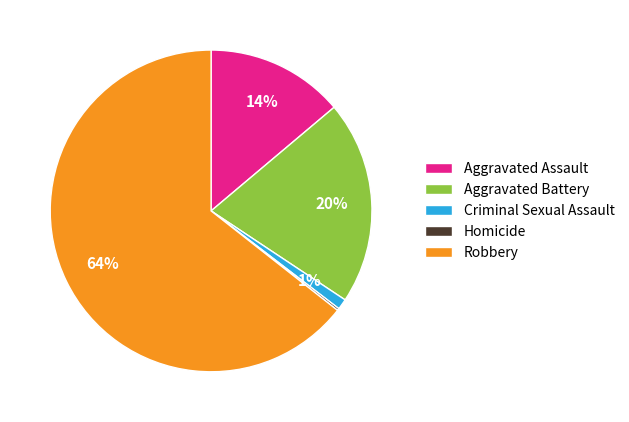

True or false: Robbery accounts for 64% of the total.

True